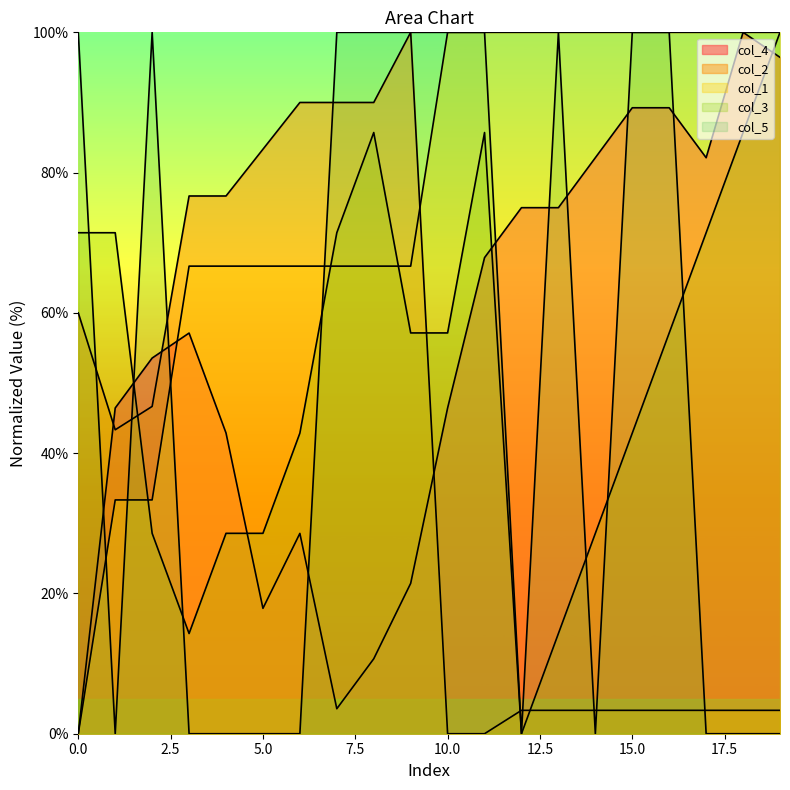

Where is the first local minimum for col_4?

5